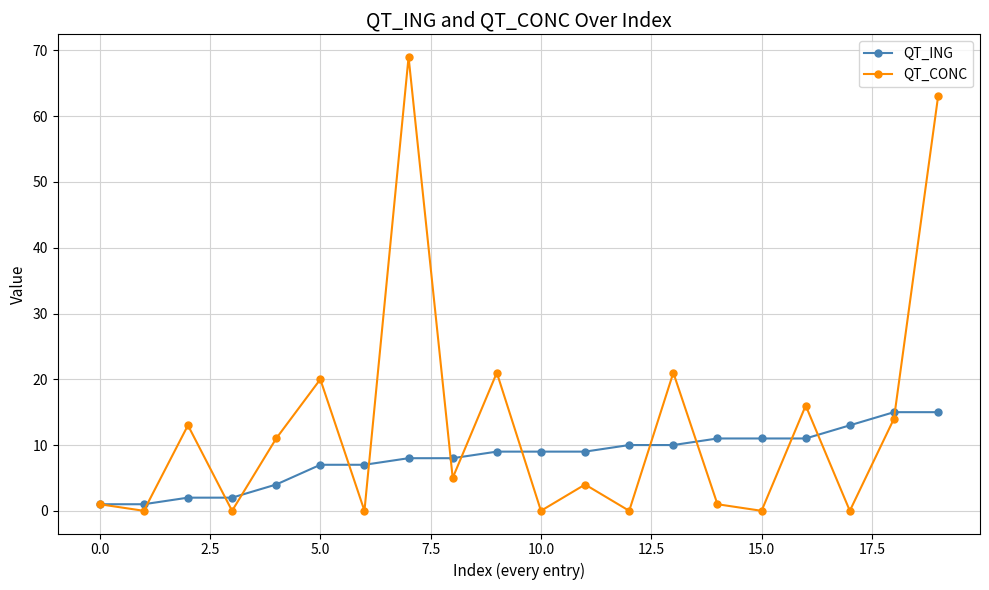

Which series has the widest spread of values?

QT_CONC